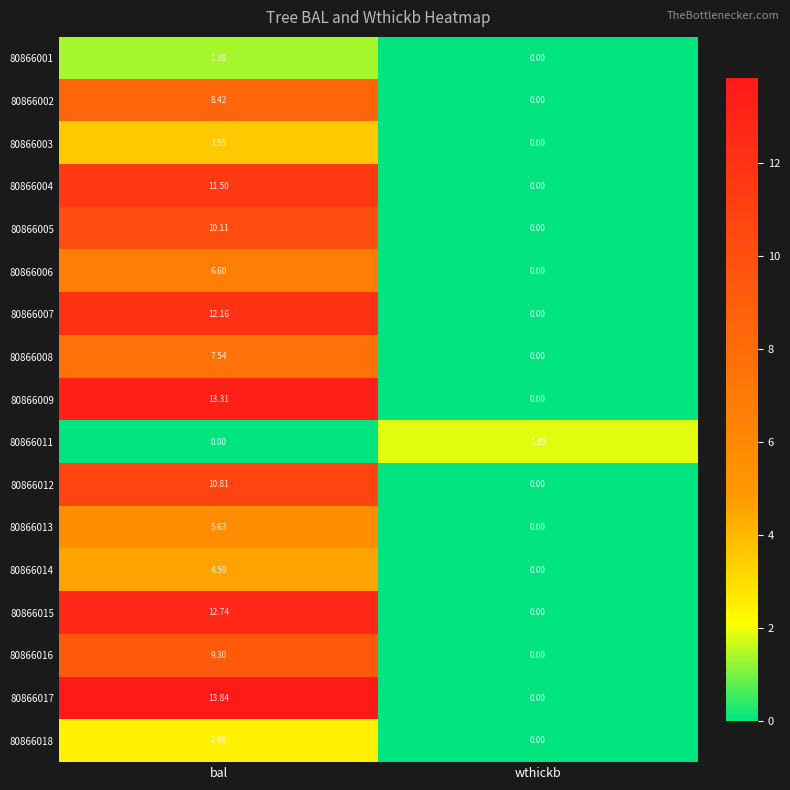

At which category does the chart reach its peak across all series?

bal